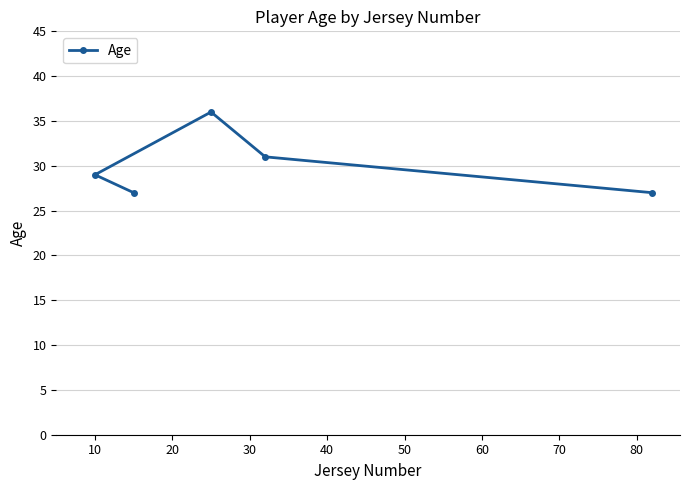

What is the minimum value shown in the chart?

27